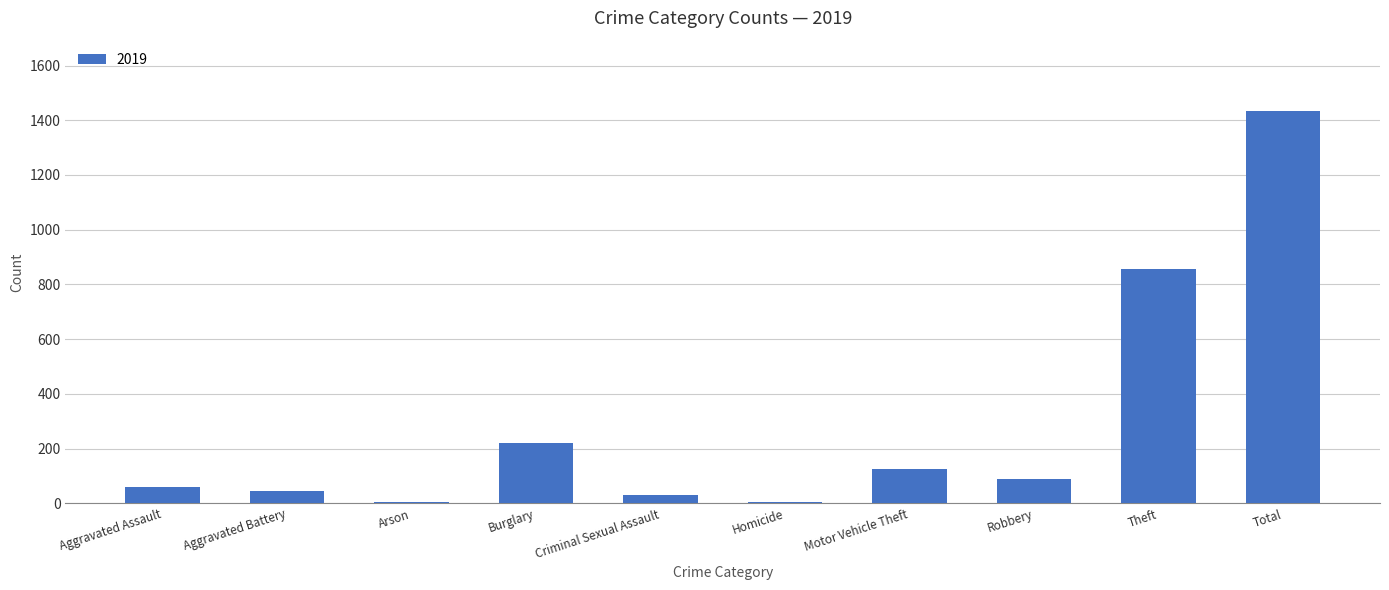

What is the sum of all values?

2866